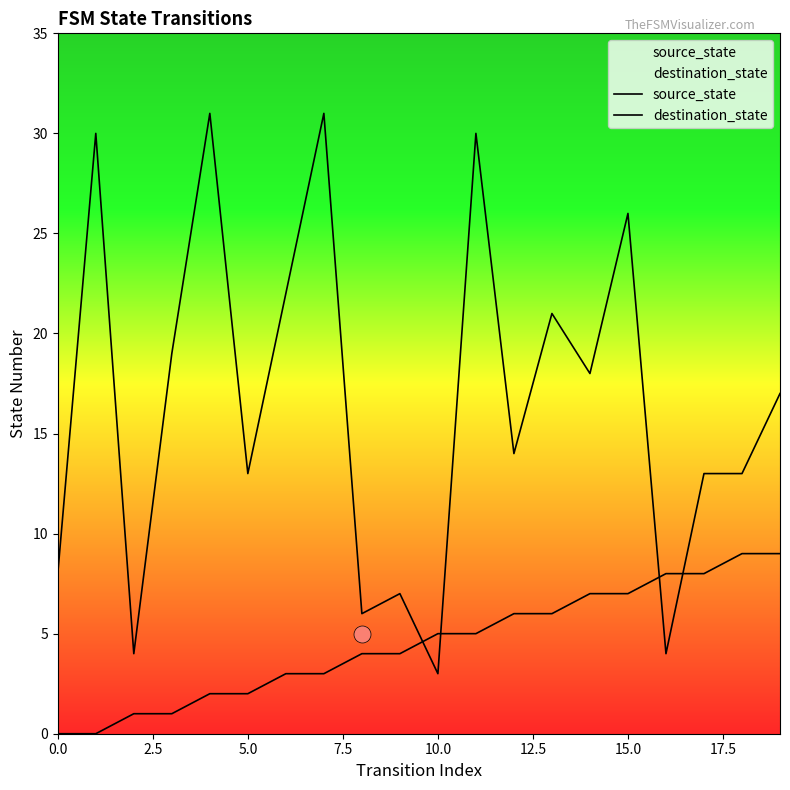

Which series has the largest Y range (max minus min)?

destination_state